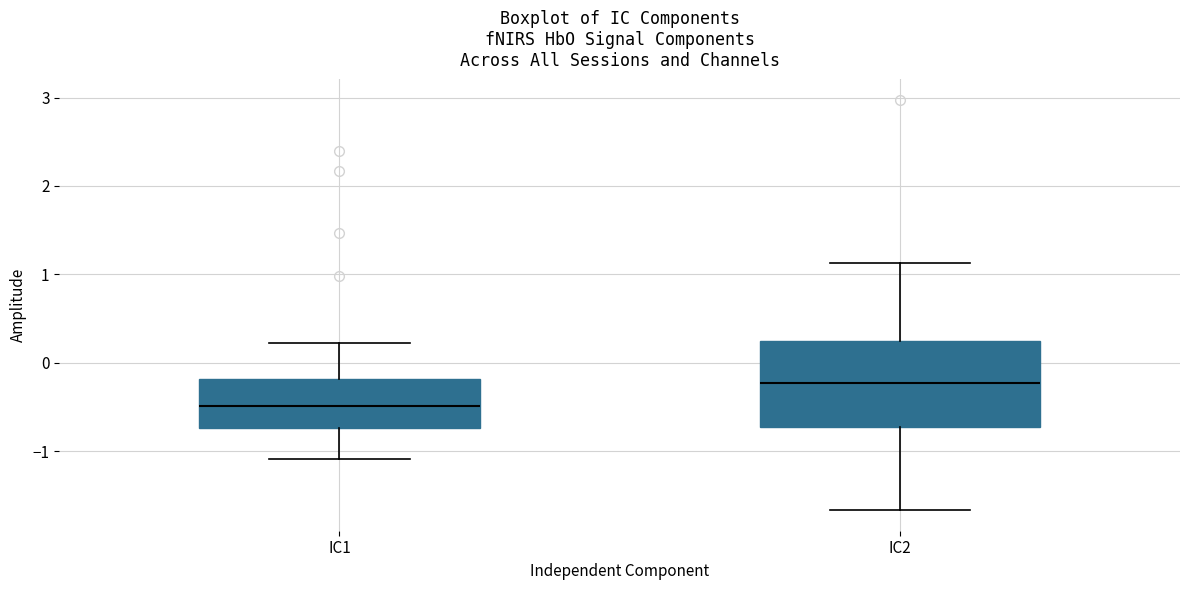

Reading left to right, read every box against the y-axis: the position of its median line, the range the box covers, and the ends of its whiskers. The values are not printed on the chart, so give them approximately, as read against the axis.

IC1: median -0.5, box -0.7 to -0.2, whiskers -1.1 to 0.2
IC2: median -0.2, box -0.7 to 0.2, whiskers -1.7 to 1.1